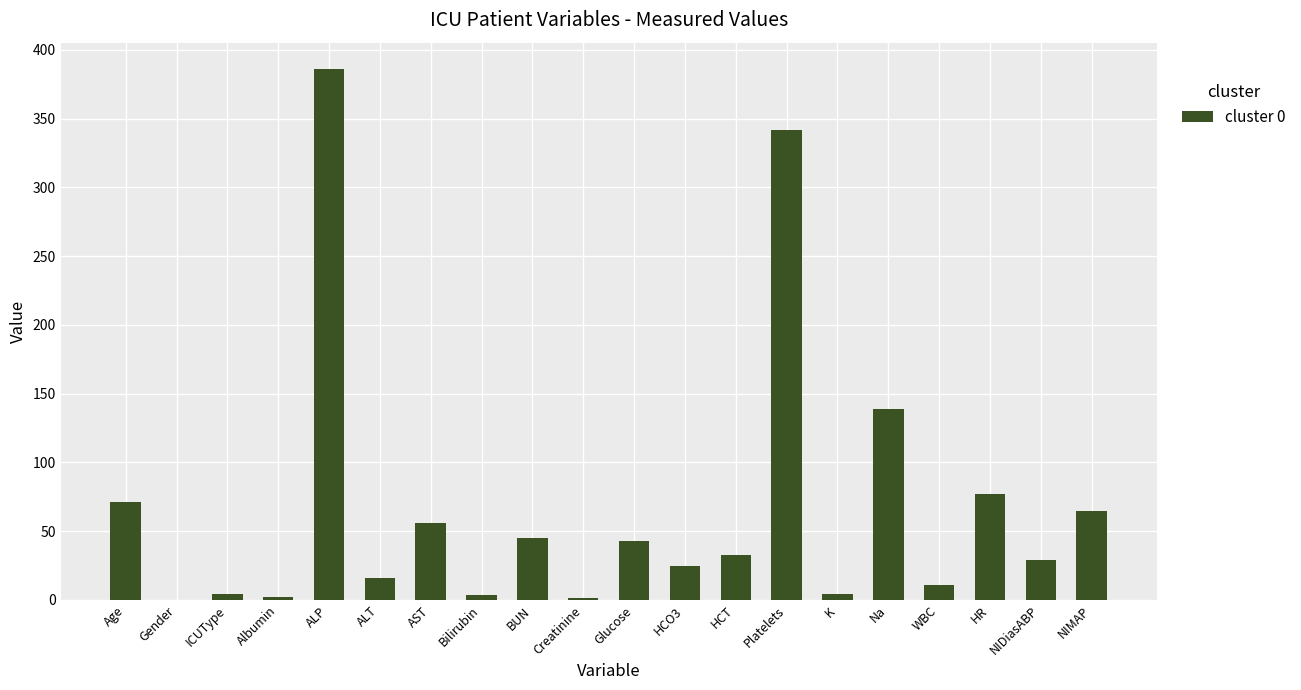

Which has a higher value, Platelets or Na?

Platelets